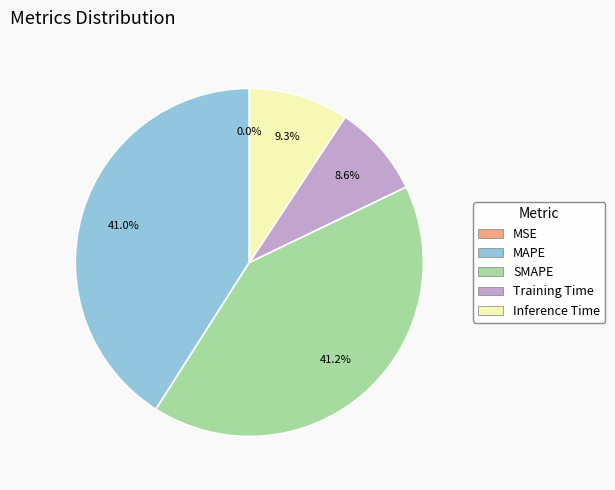

Which has a higher value, MAPE or Training Time?

MAPE